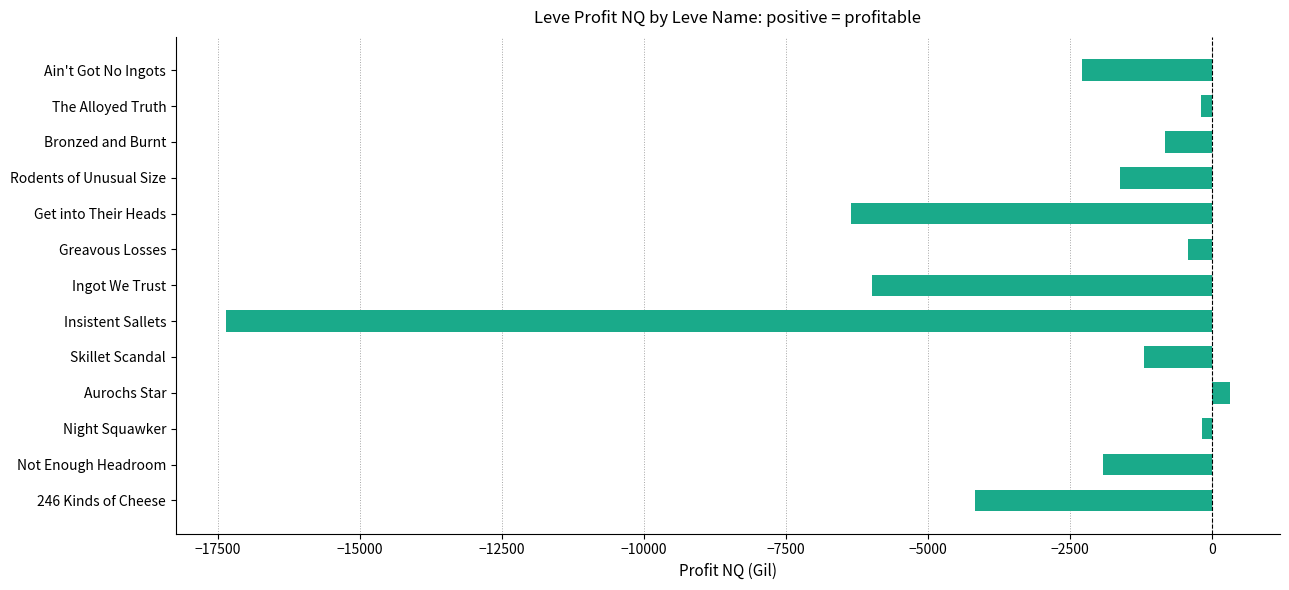

How many data points are less than -1606?

6